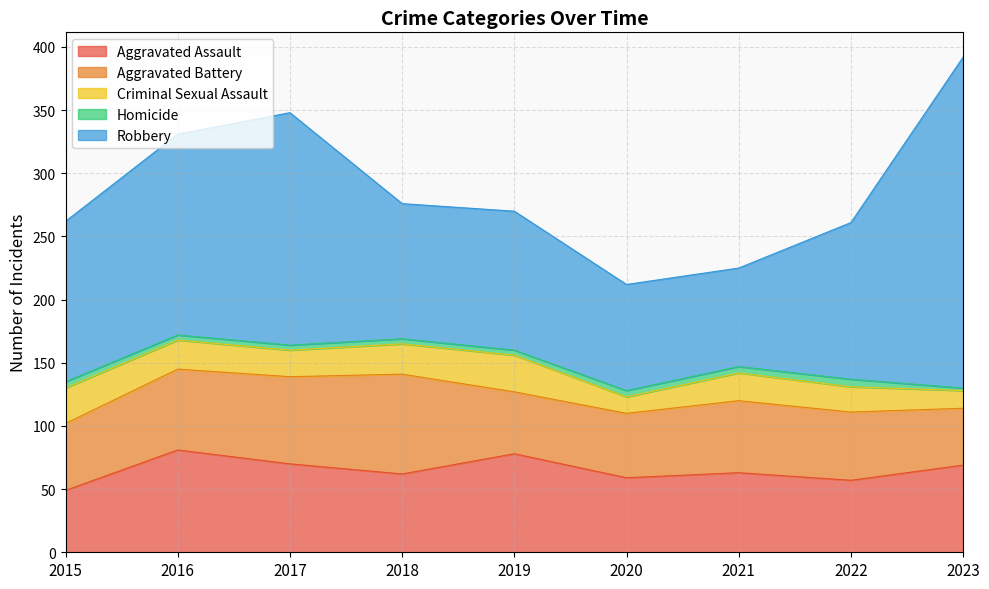

At which label is Criminal Sexual Assault closest to 21?

2017